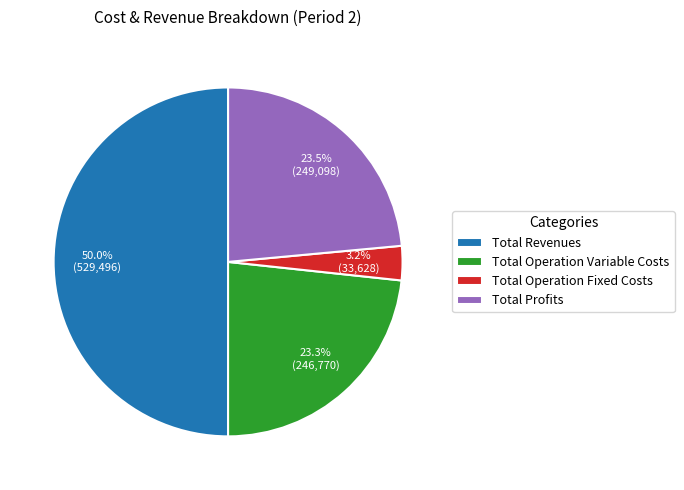

Is Total Operation Variable Costs the majority of the pie?

No